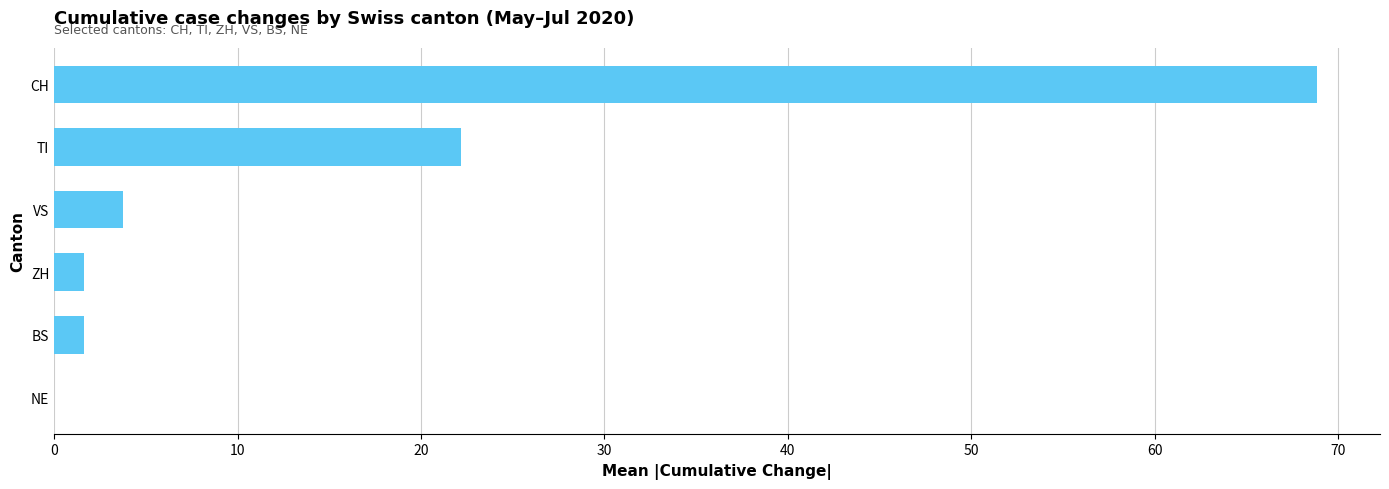

What is the sum of all values?

98.0